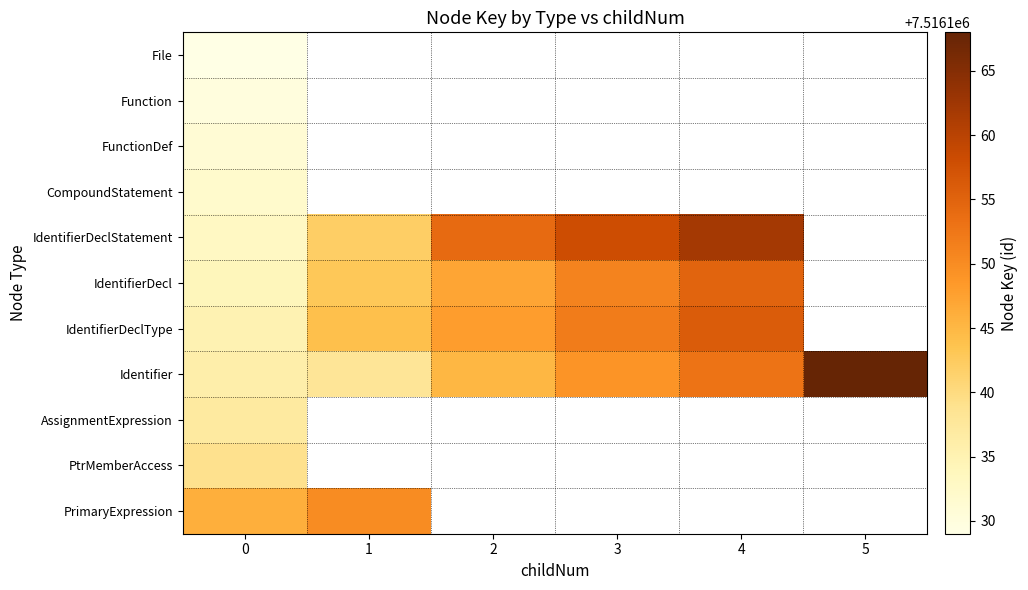

Which series has the widest spread of values?

Identifier